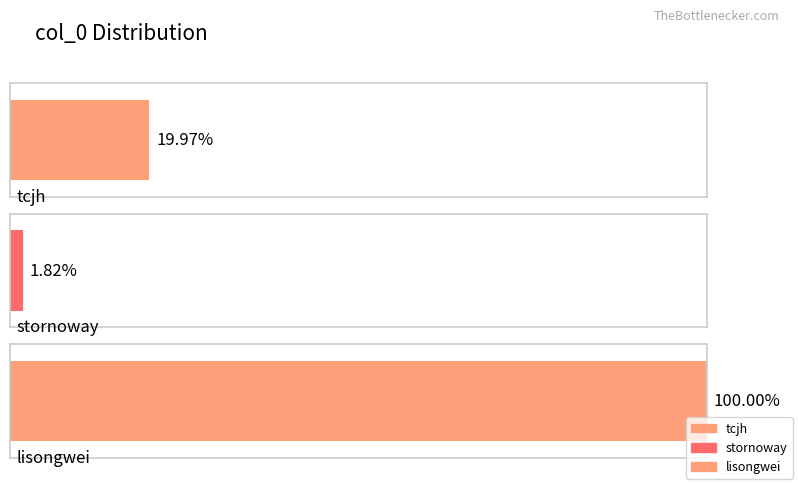

Reading left to right, transcribe all the data shown in this chart.

tcjh=104057	stornoway=9495	lisongwei=521062